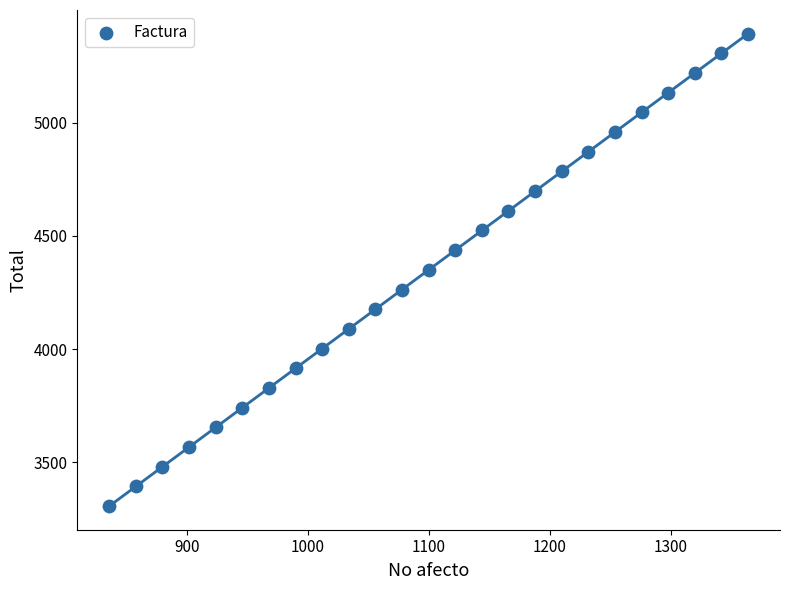

What is the range of X values (max minus min)?

528